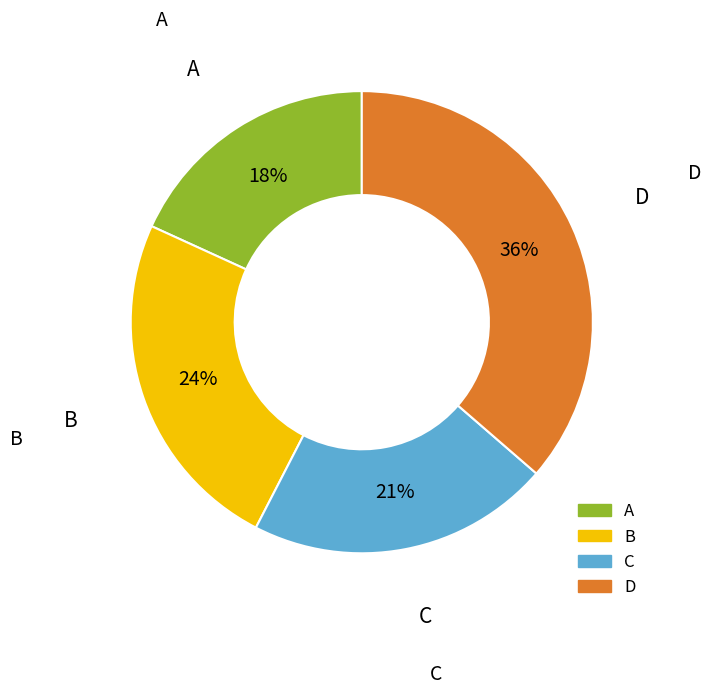

Which has a higher value, A or D?

D